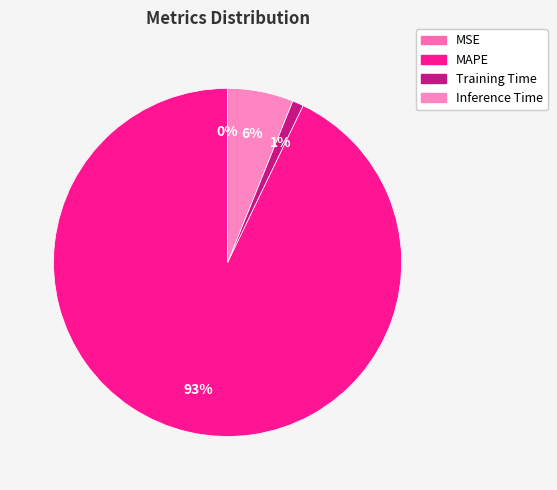

What is the largest slice in the pie chart?

MAPE